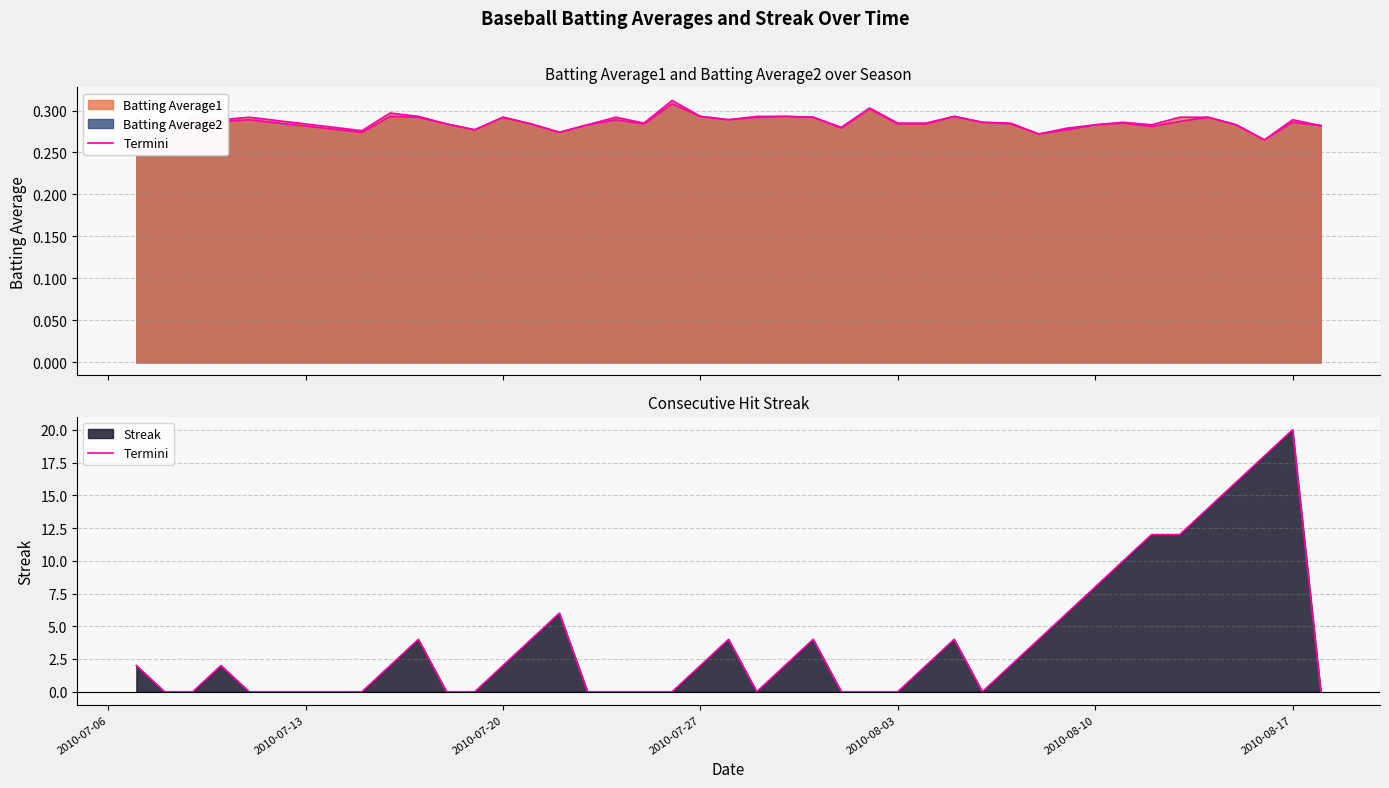

Which series ends up on top after the final intersection of Streak and Batting Average2?

Batting Average2